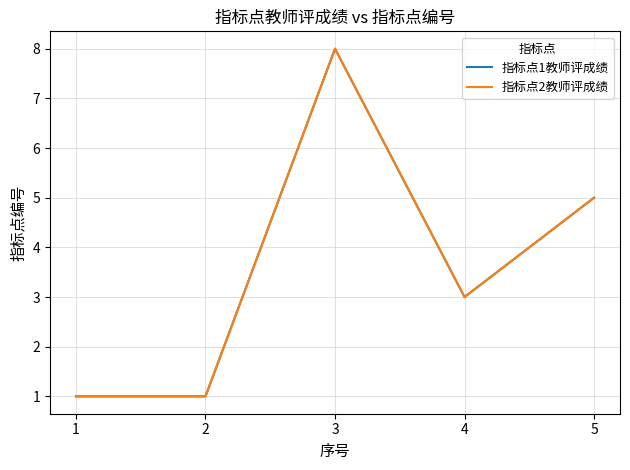

Where is the first local minimum for 指标点1教师评成绩?

4